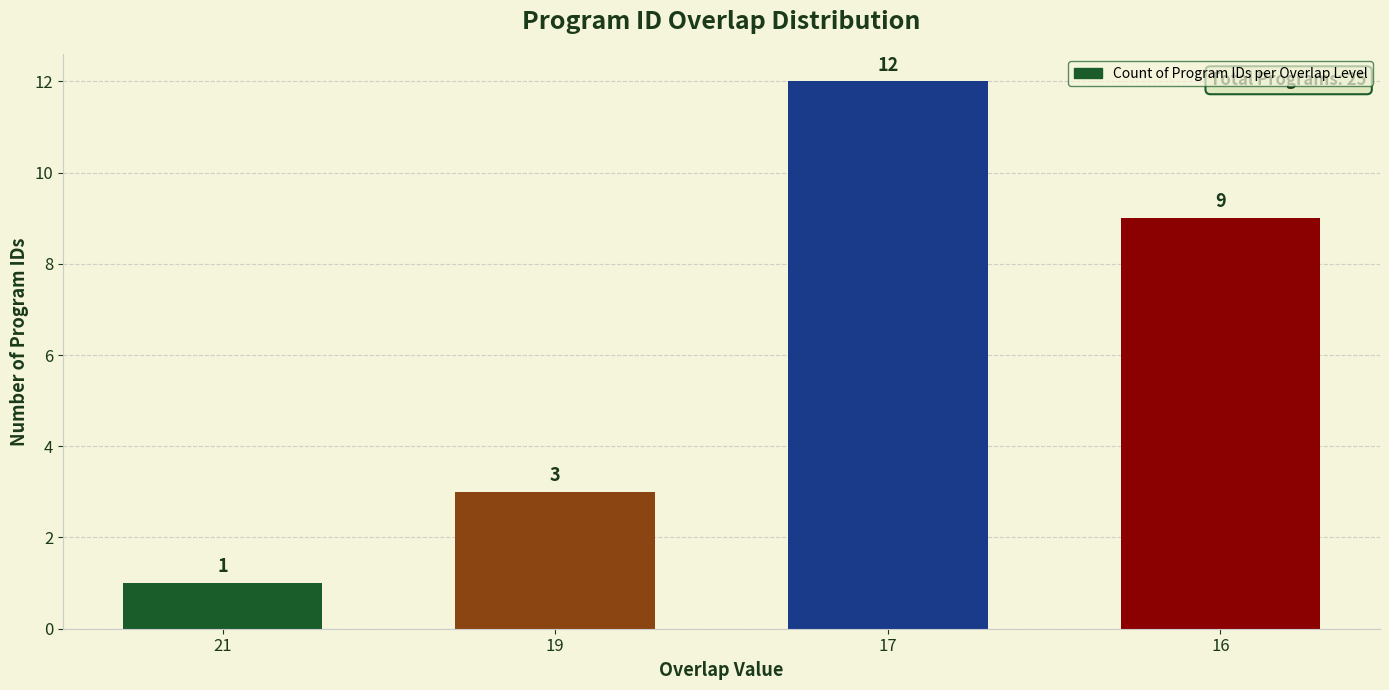

What is the difference between the maximum and minimum values?

11